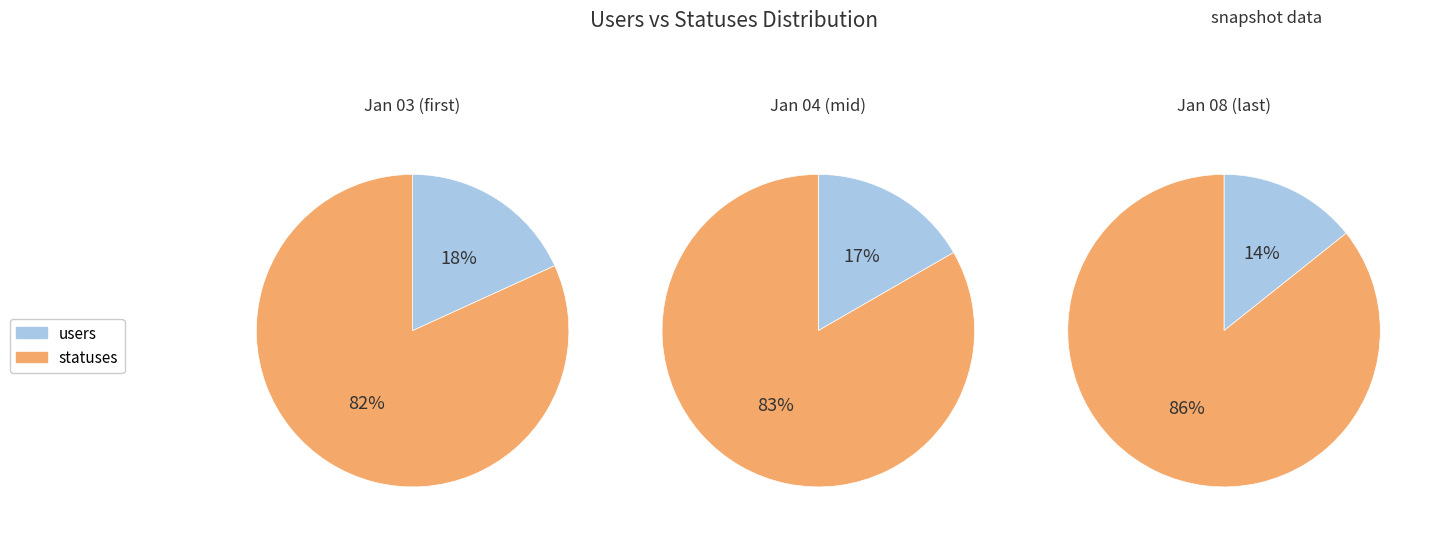

Is the sum of 2 and 1 greater than half?

Yes